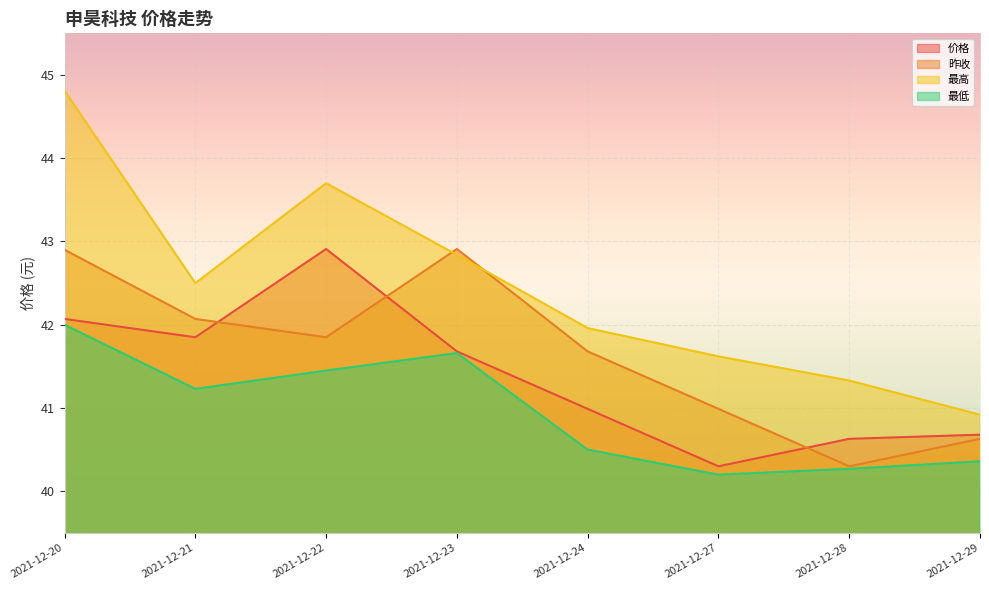

The 昨收 series shows 42.9 at 2021-12-23. True or false?

True